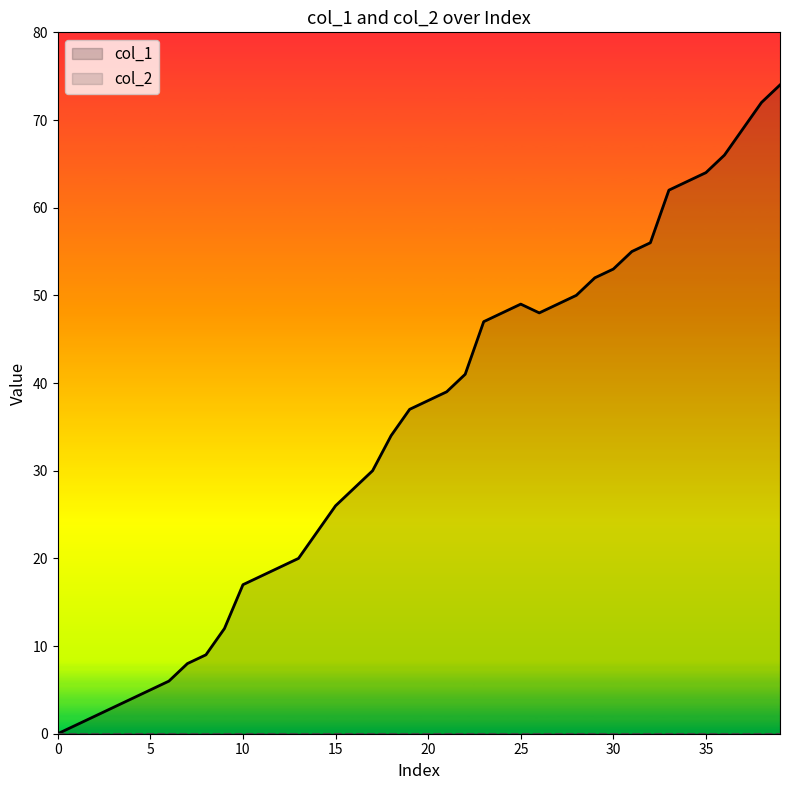

Is the value of col_1 at 30 greater than the value of col_2 at 17?

Yes